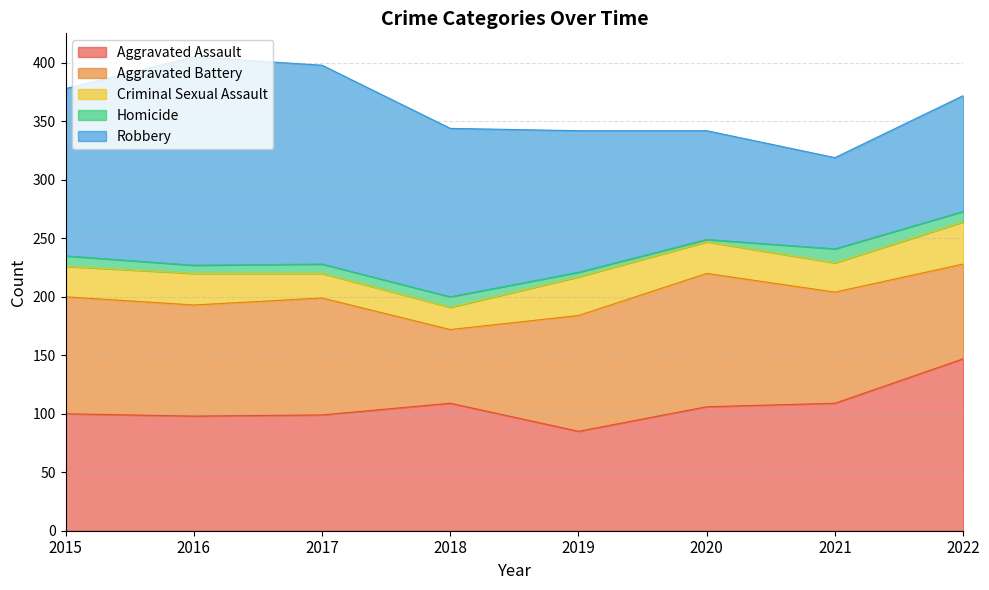

Where is the first local maximum for Criminal Sexual Assault?

2016